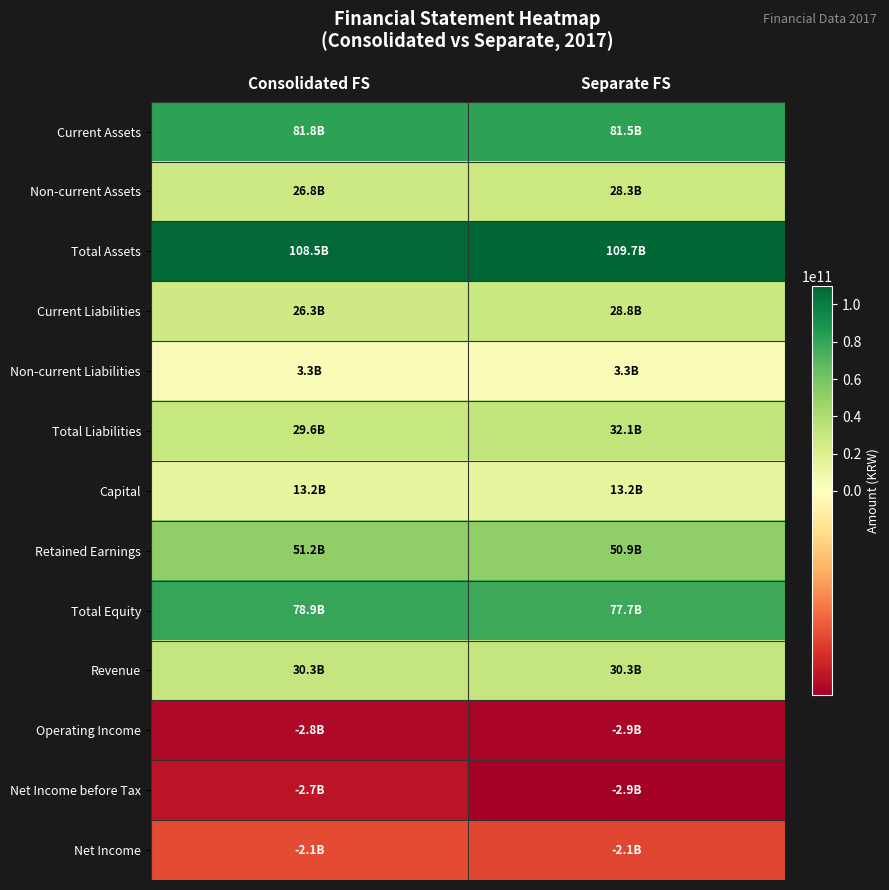

Count the number of data series in this chart.

13